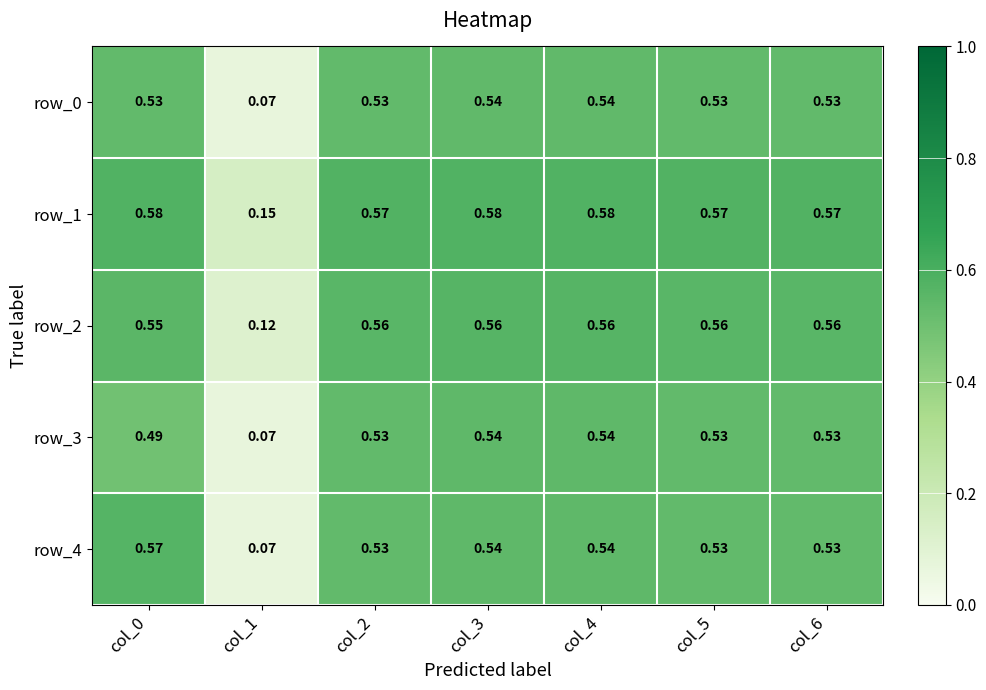

Where is row_4 nearest to the value 0?

col_1